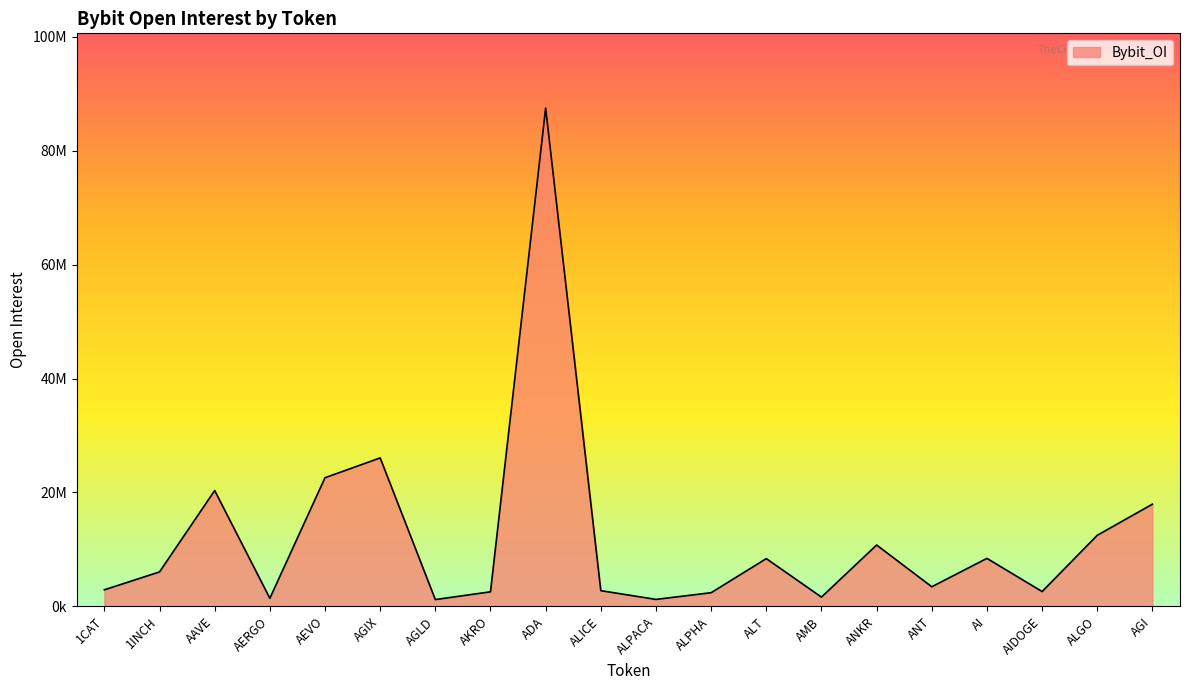

List the labels in order of value, largest first.

ADA, AGIX, AEVO, AAVE, AGI, ALGO, ANKR, AI, ALT, 1INCH, ANT, 1CAT, ALICE, AIDOGE, AKRO, ALPHA, AMB, AERGO, ALPACA, AGLD